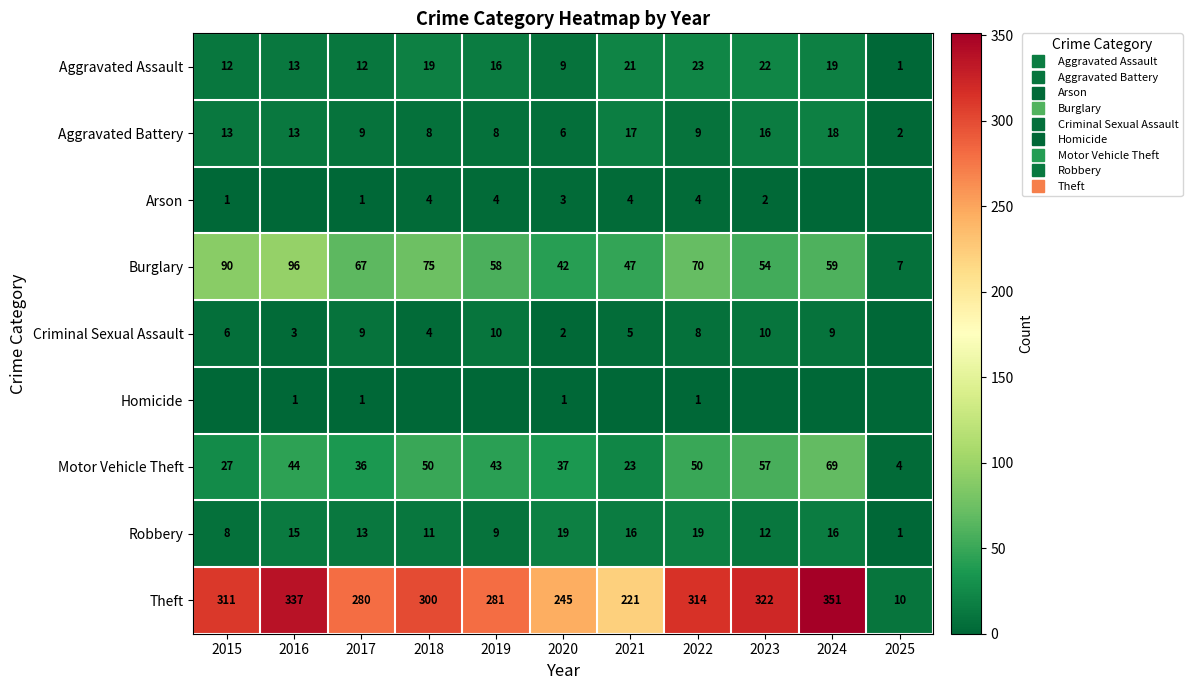

What is the difference between the highest and lowest values at 2015?

311